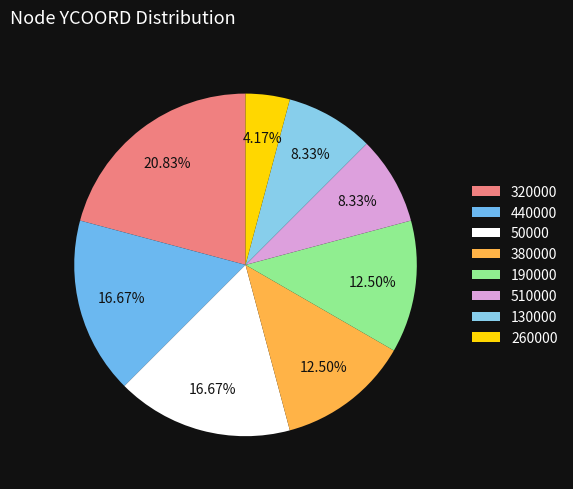

How many slices are in this pie chart?

8